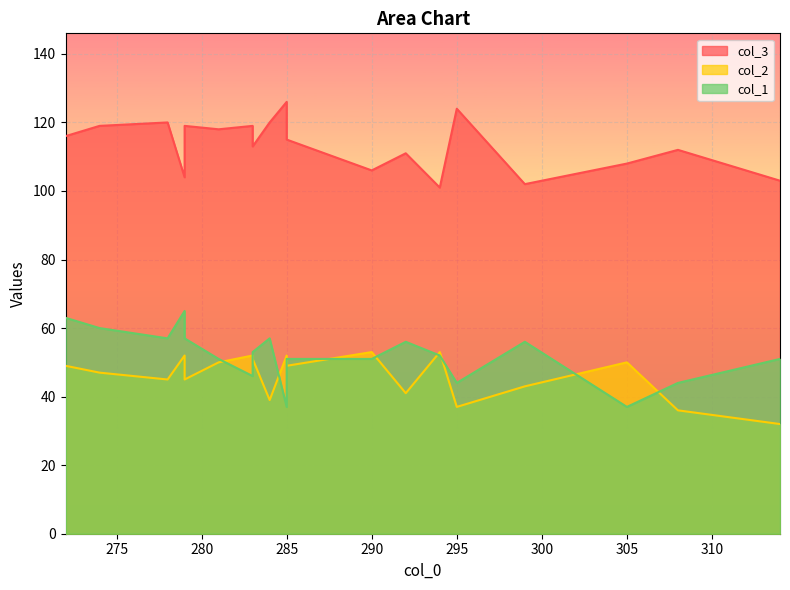

Which series ends up on top after the final intersection of col_2 and col_1?

col_1